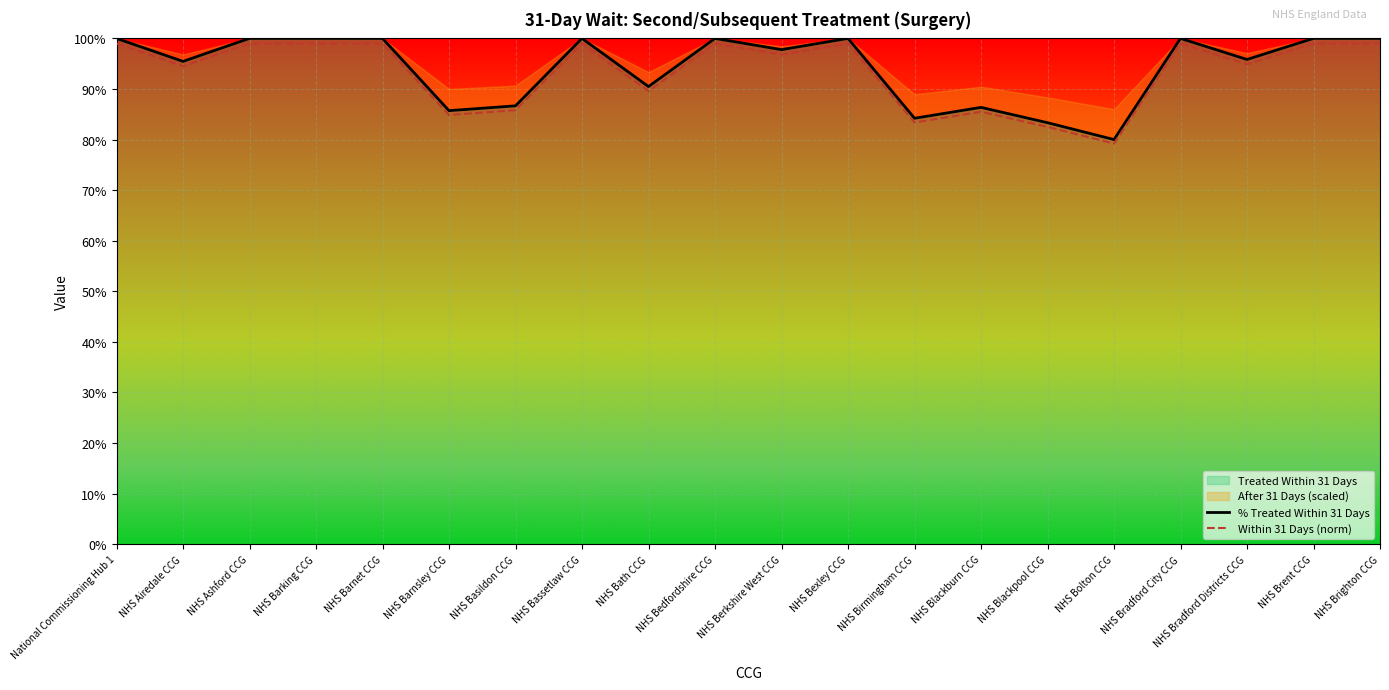

Reading right to left, extract all data points from this chart.

% Treated Within 31 Days: 1.0	1.0	1.0	1.0	0.8	0.8	0.9	0.8	1.0	1.0	1.0	0.9	1.0	0.9	0.9	1.0	1.0	1.0	1.0	1.0
Within 31 Days (norm): 1.0	1.0	0.9	1.0	0.8	0.8	0.9	0.8	1.0	1.0	1.0	0.9	1.0	0.9	0.8	1.0	1.0	1.0	0.9	1.0